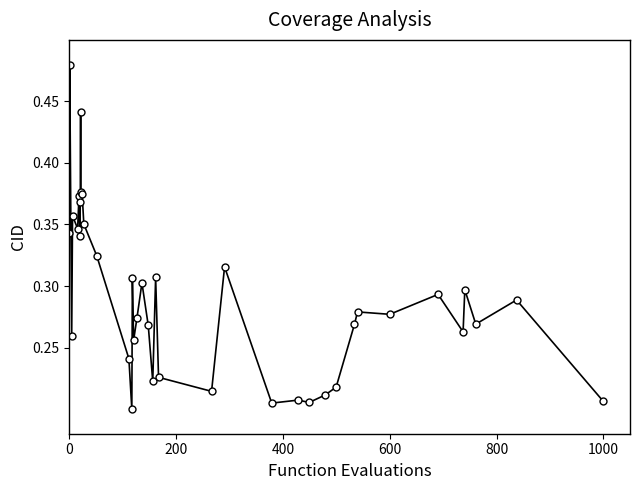

True or false: the data has more than 1 interior local peaks.

True